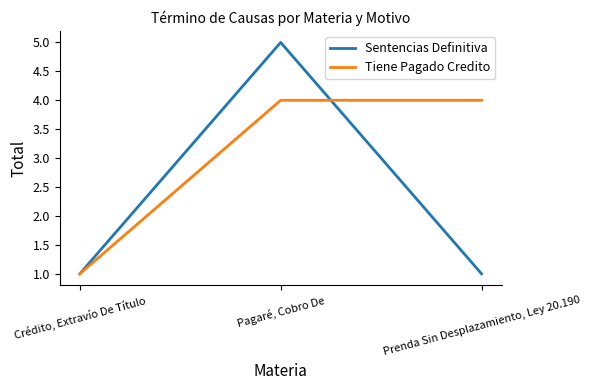

Which series has the widest spread of values?

Sentencias Definitiva